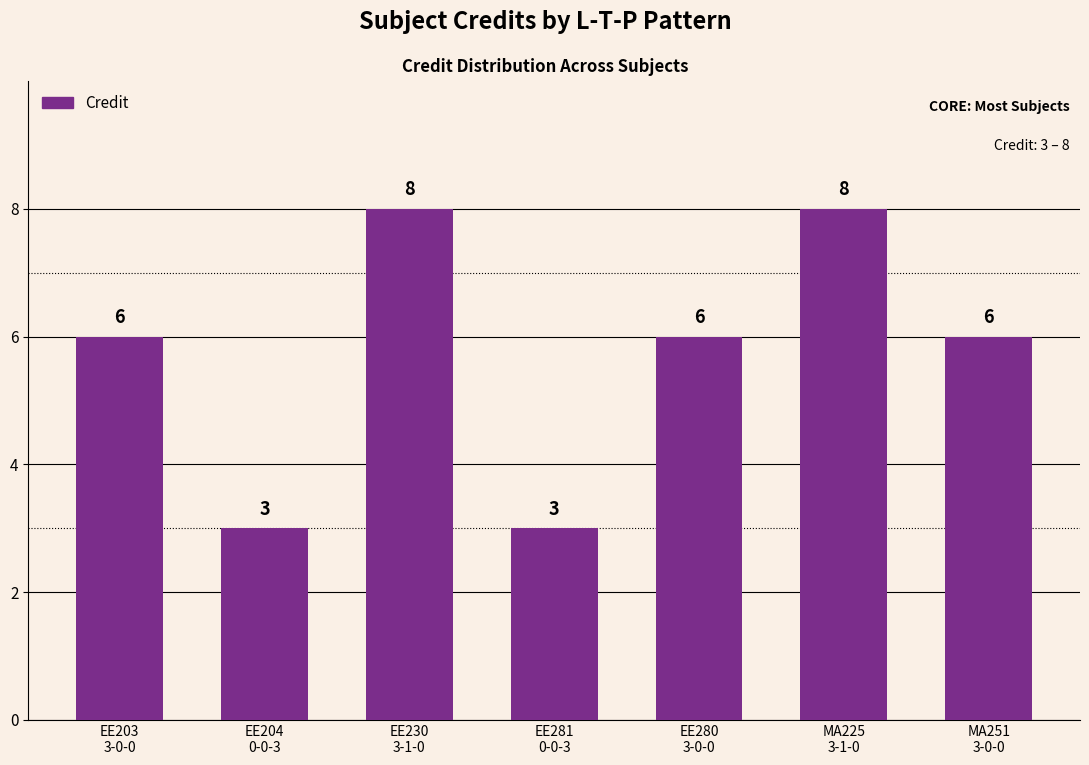

Count the values in the range 3 to 8.

7